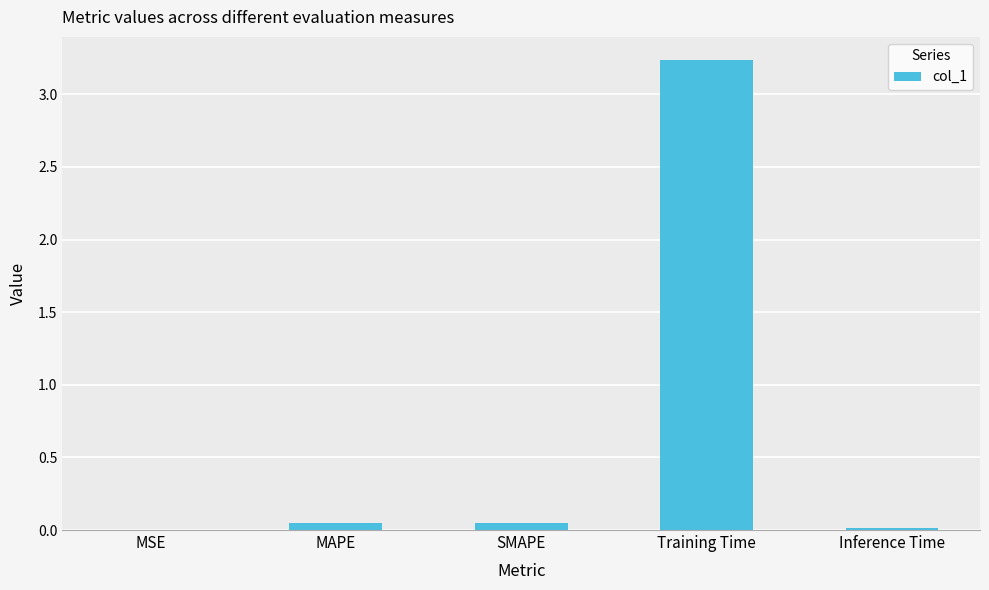

What is the change in value from MSE to Training Time?

+3.2